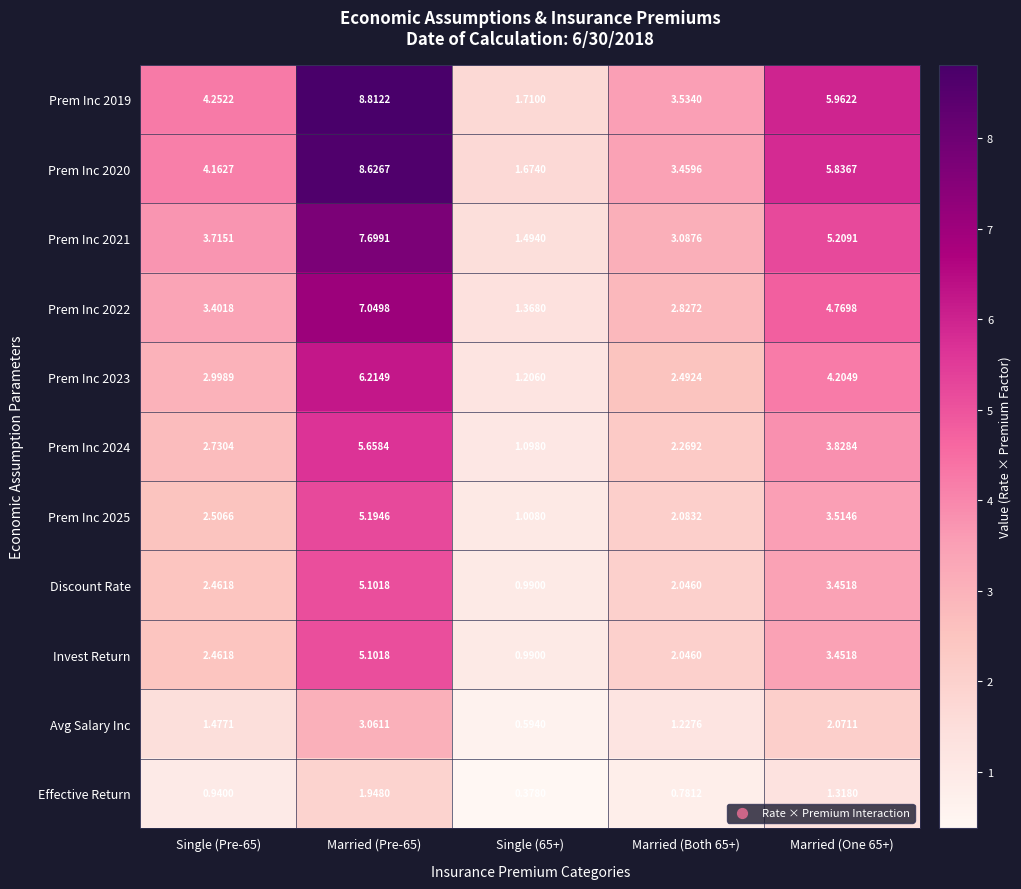

Is the value of Invest Return at Single (Pre-65) greater than the value of Prem Inc 2019 at Single (Pre-65)?

No